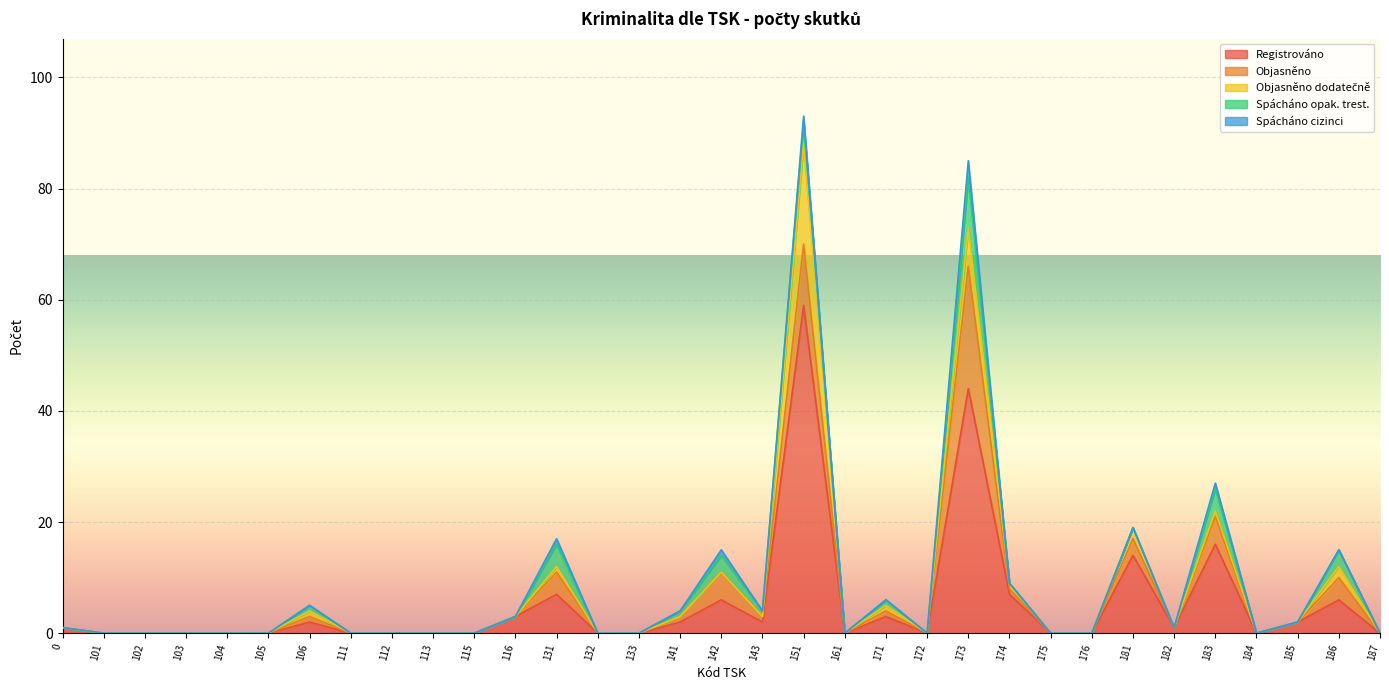

At which category does the chart reach its peak across all series?

151